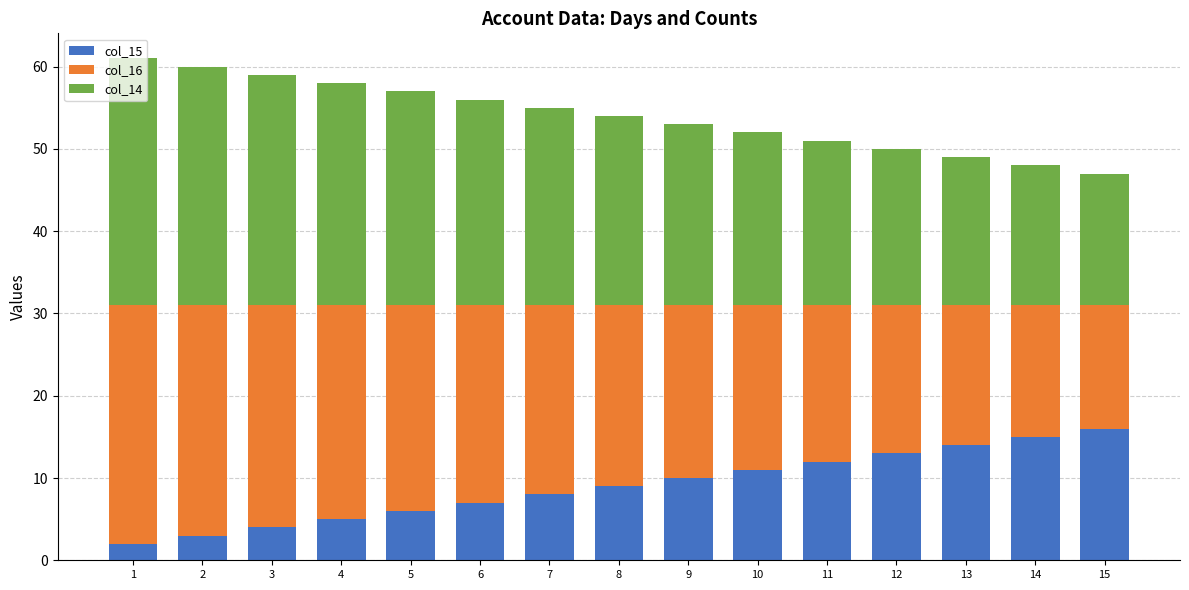

Where is col_15 nearest to the value 9?

8